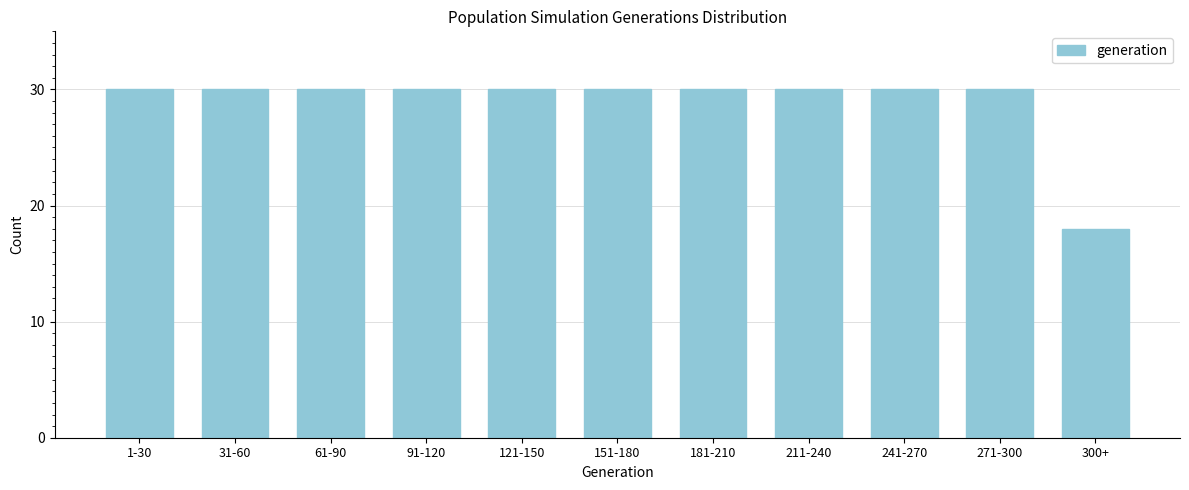

Reading left to right, extract all data points from this chart.

1-30=30	31-60=30	61-90=30	91-120=30	121-150=30	151-180=30	181-210=30	211-240=30	241-270=30	271-300=30	300+=18